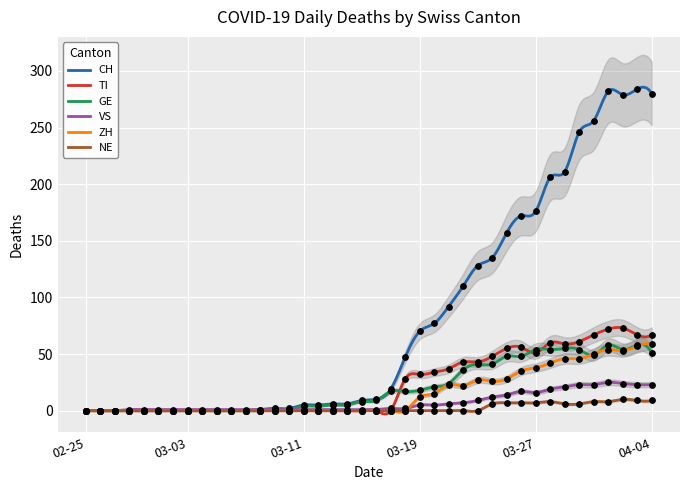

Is the value of NE at 02-25 greater than the value of VS at 04-04?

No